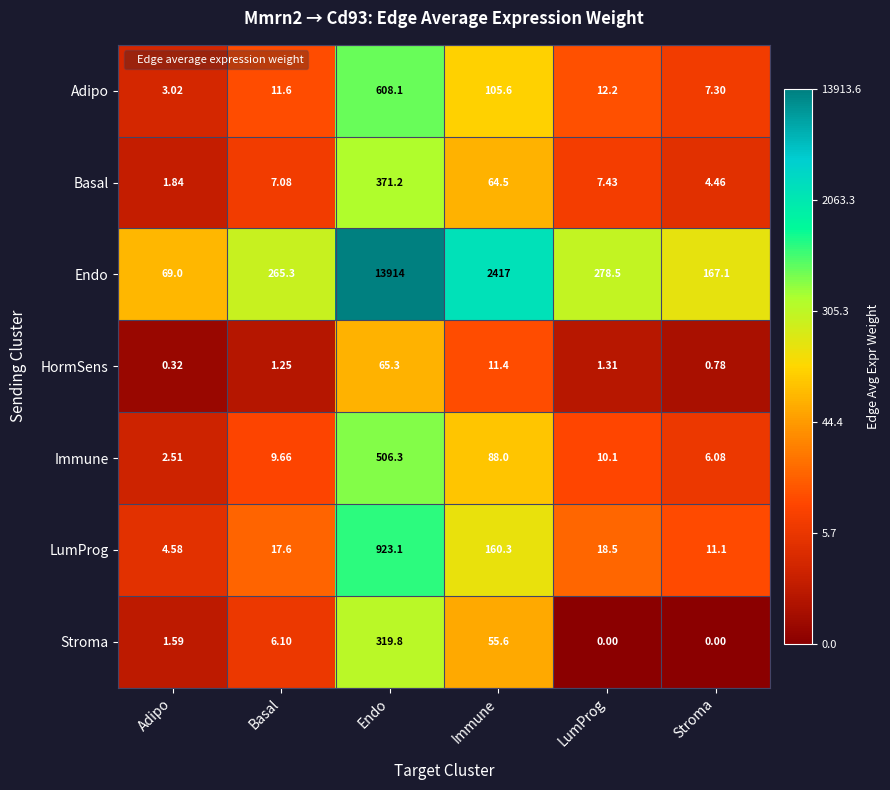

Which category has the lowest value in the LumProg series?

Adipo